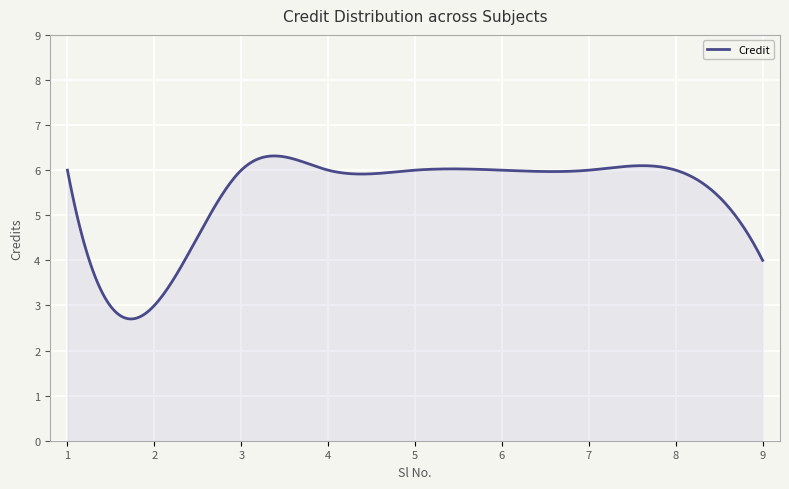

What is the greatest value displayed?

6.3